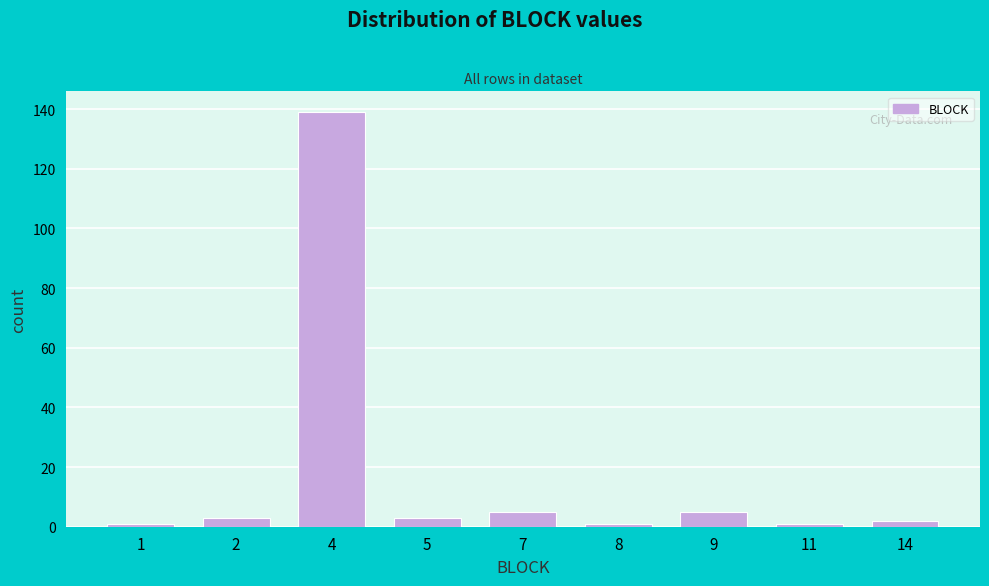

Reading left to right, extract all data points from this chart.

1	3	139	3	5	1	5	1	2